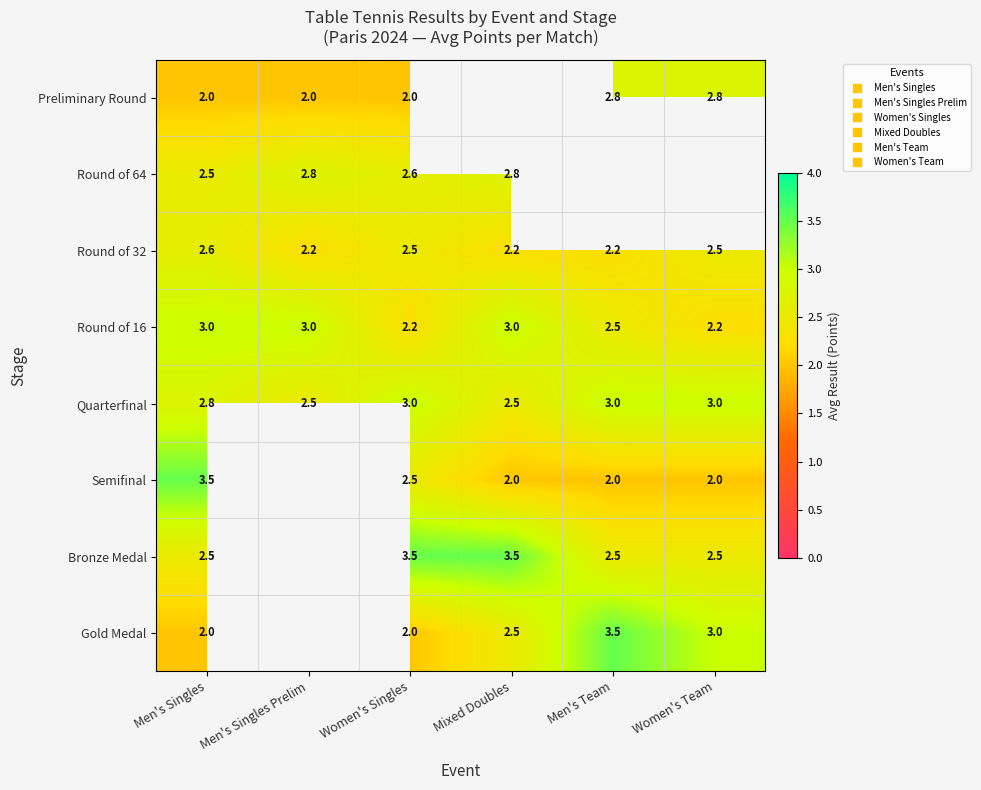

How many positive values does the Round of 64 series have?

4